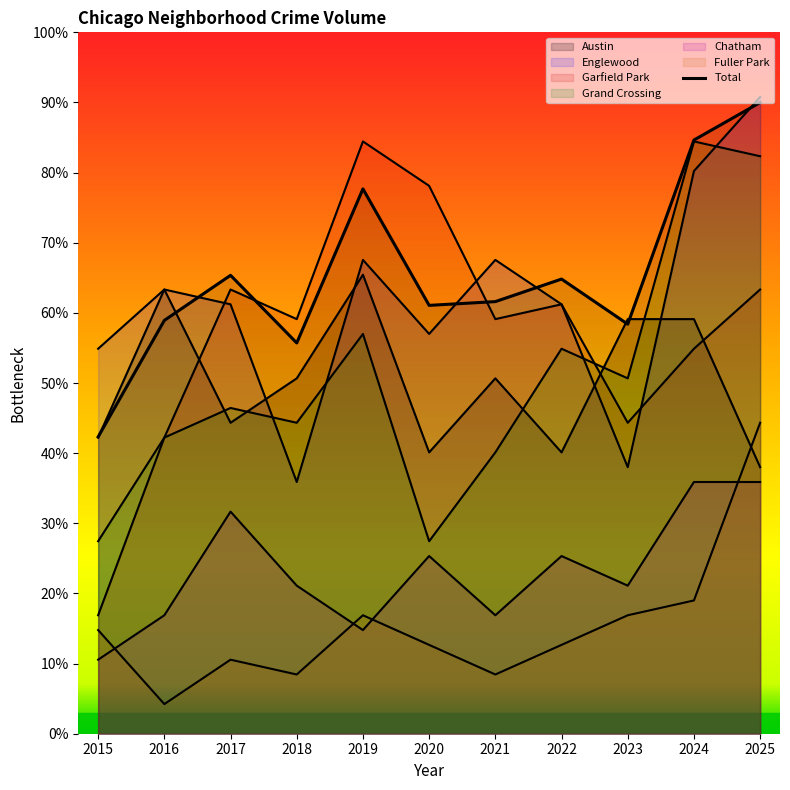

List the labels in order of value, smallest first.

2015, 2018, 2023, 2016, 2020, 2021, 2022, 2017, 2019, 2024, 2025